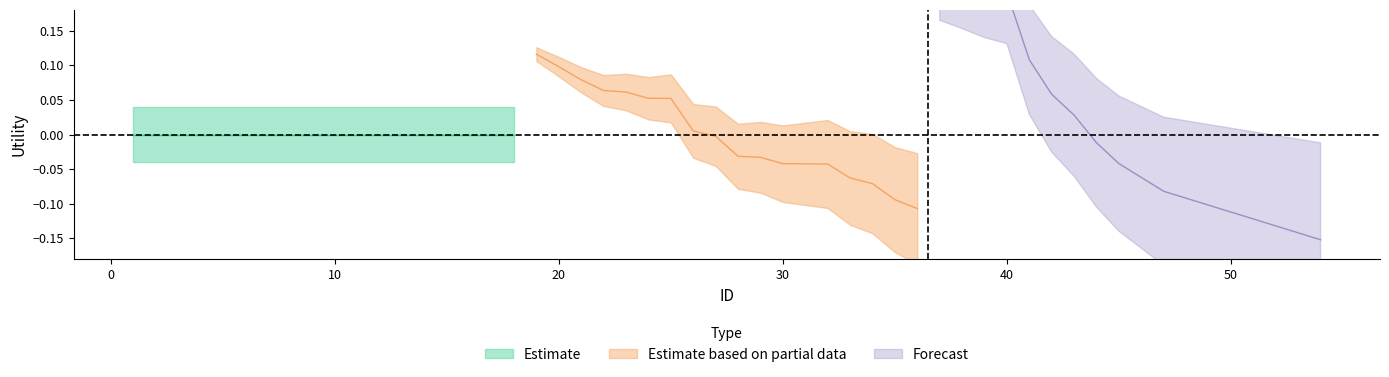

Reading left to right, extract all data points from this chart.

Estimate based on partial data: 0.1	0.1	0.1	0.1	0.1	0.1	0.1	0.0	-0.0	-0.0	-0.0	-0.0	-0.0	-0.0	-0.1	-0.1	-0.1	-0.1
Forecast: 0.2	0.2	0.2	0.2	0.1	0.1	0.0	-0.0	-0.0	-0.1	-0.1	-0.1	-0.1	-0.1	-0.1	-0.1	-0.1	-0.2